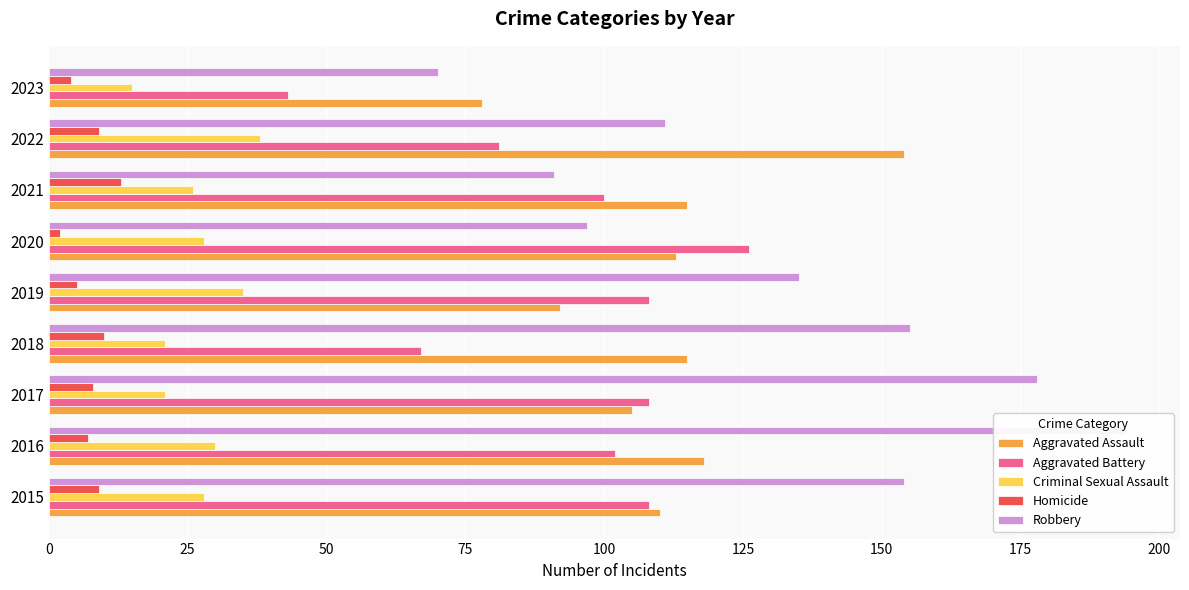

Count the number of data series in this chart.

5